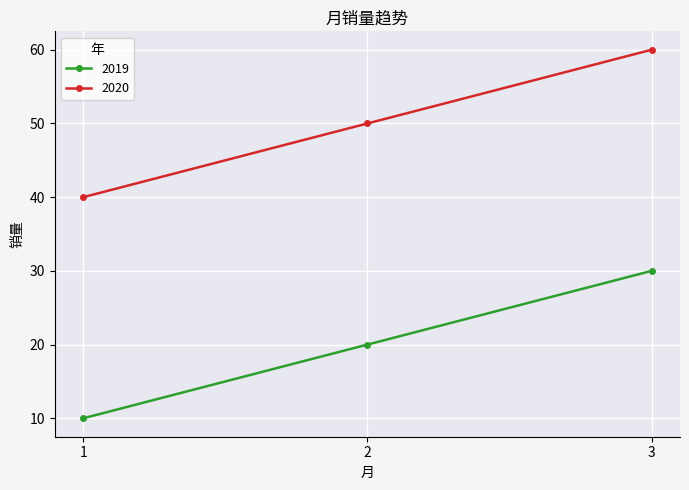

What is the lowest value of the 2019 series?

10